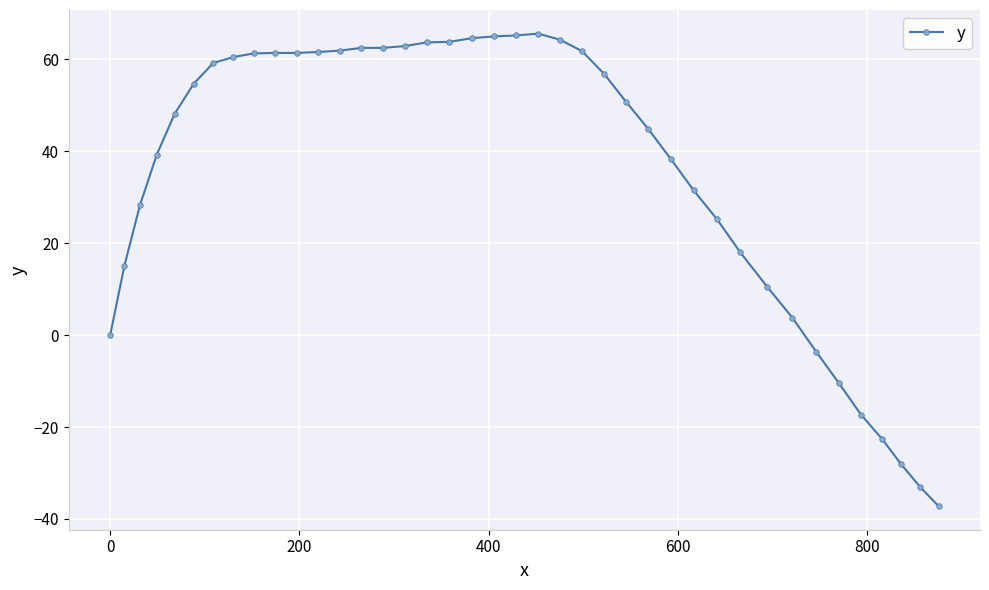

What is the difference between the maximum and minimum values?

102.8